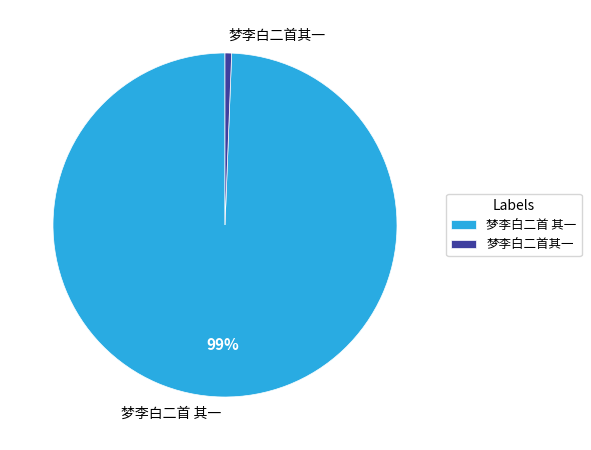

Rank the categories by value from highest to lowest.

梦李白二首 其一, 梦李白二首其一